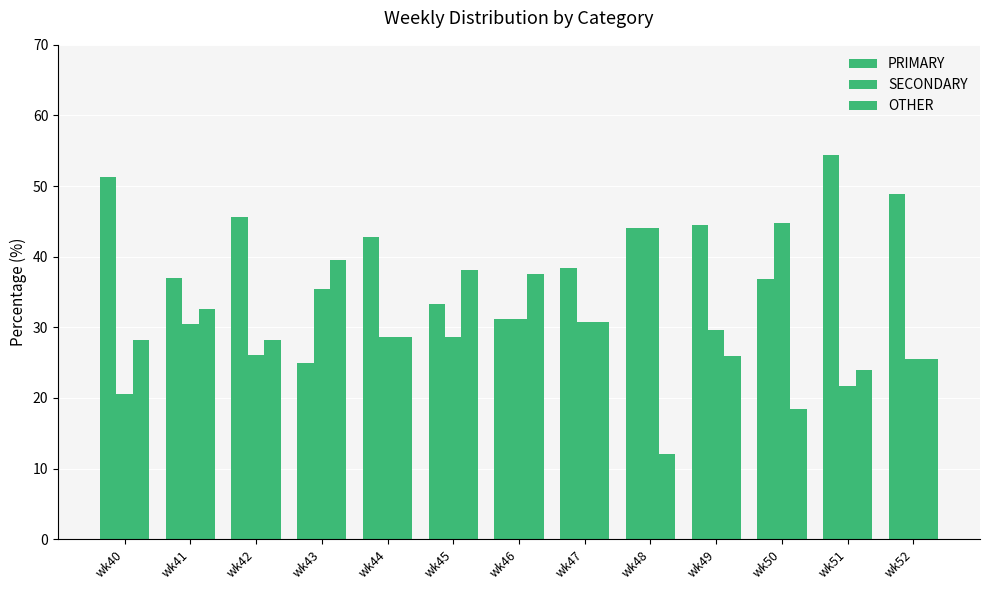

What is the sum of all OTHER values?

369.4